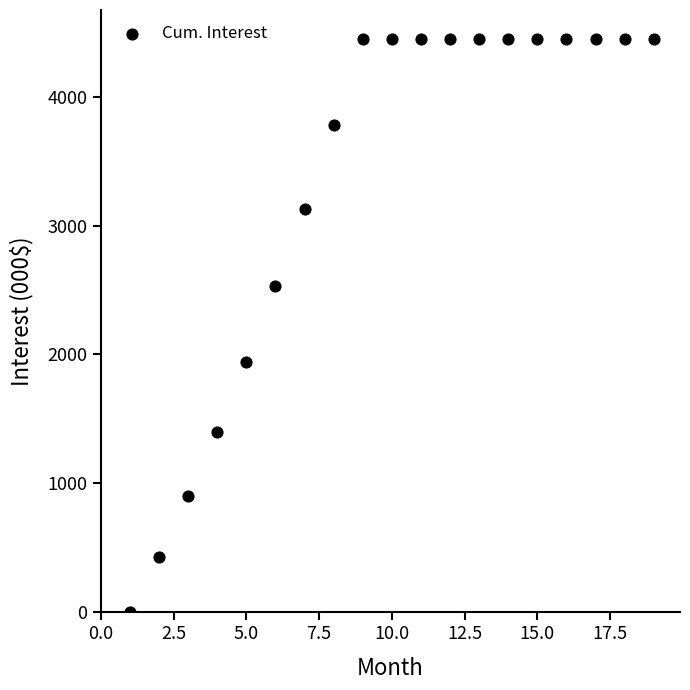

What is the range of X values (max minus min)?

18.0